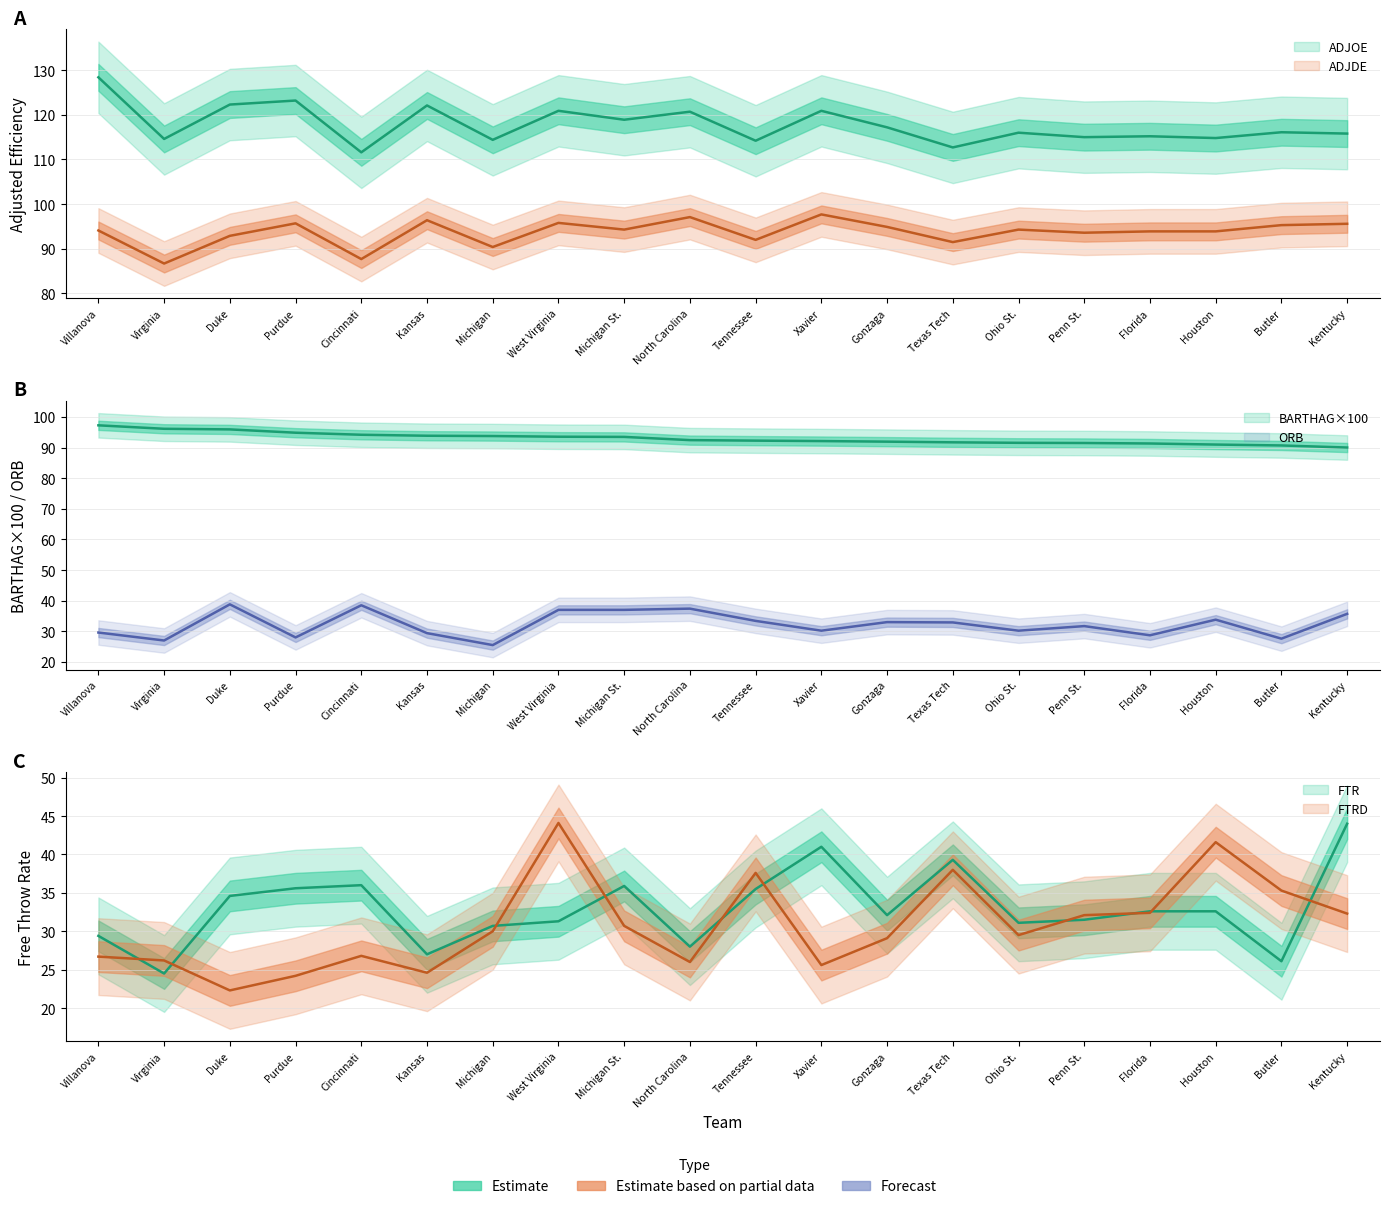

What is the minimum value shown in the chart?

22.3